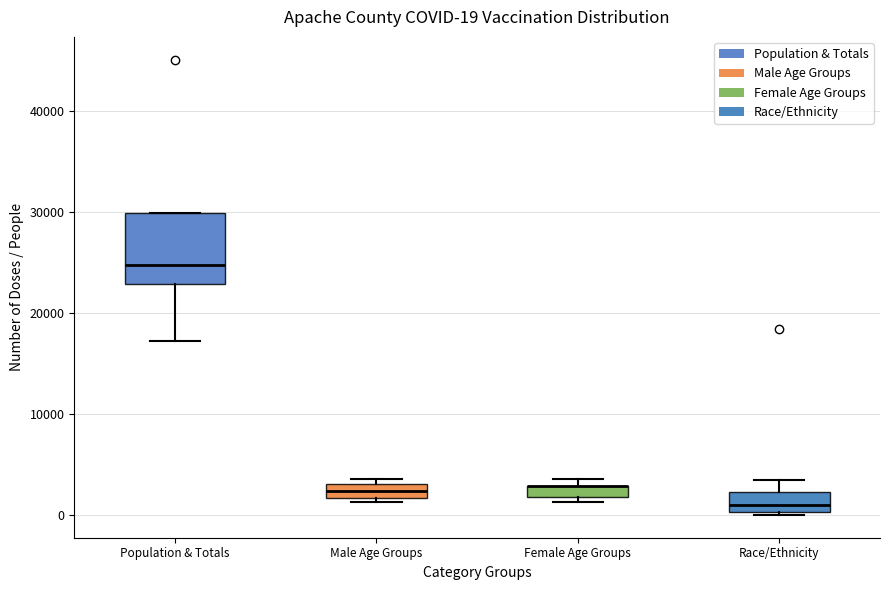

Which box is the tallest, from its lower edge to its upper edge?

Population & Totals